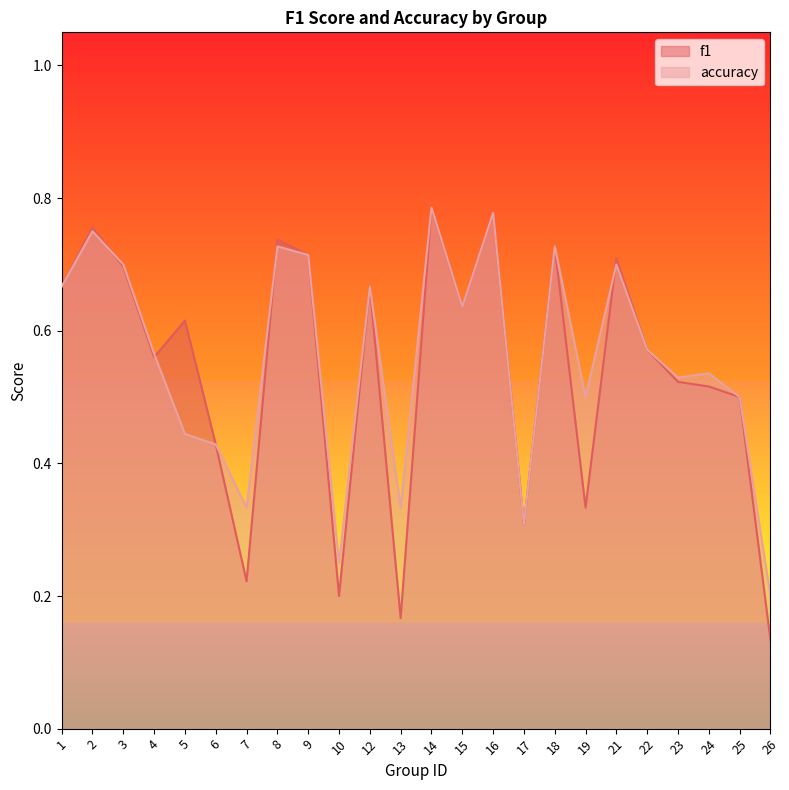

Reading right to left, extract all data points from this chart.

f1: 26=0.1	25=0.5	24=0.5	23=0.5	22=0.6	21=0.7	19=0.3	18=0.7	17=0.3	16=0.8	15=0.6	14=0.8	13=0.2	12=0.7	10=0.2	9=0.7	8=0.7	7=0.2	6=0.4	5=0.6	4=0.6	3=0.7	2=0.8	1=0.7
accuracy: 26=0.2	25=0.5	24=0.5	23=0.5	22=0.6	21=0.7	19=0.5	18=0.7	17=0.3	16=0.8	15=0.6	14=0.8	13=0.3	12=0.7	10=0.2	9=0.7	8=0.7	7=0.3	6=0.4	5=0.4	4=0.6	3=0.7	2=0.8	1=0.7